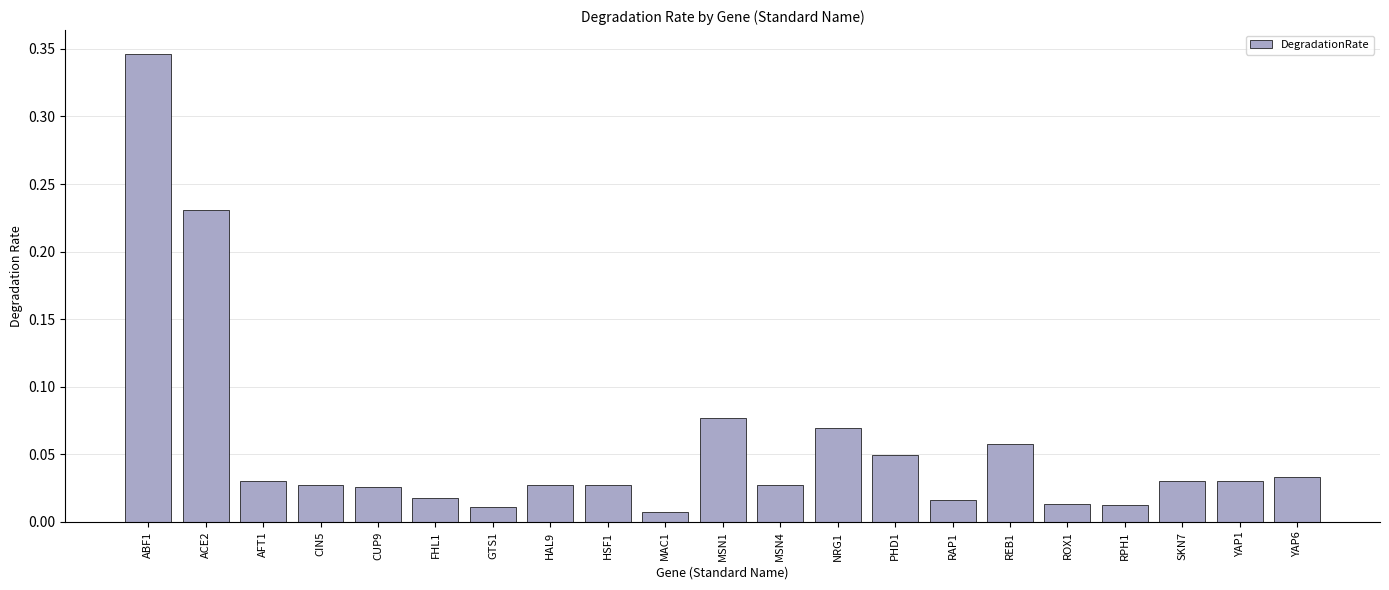

What is the sum of all values?

1.2